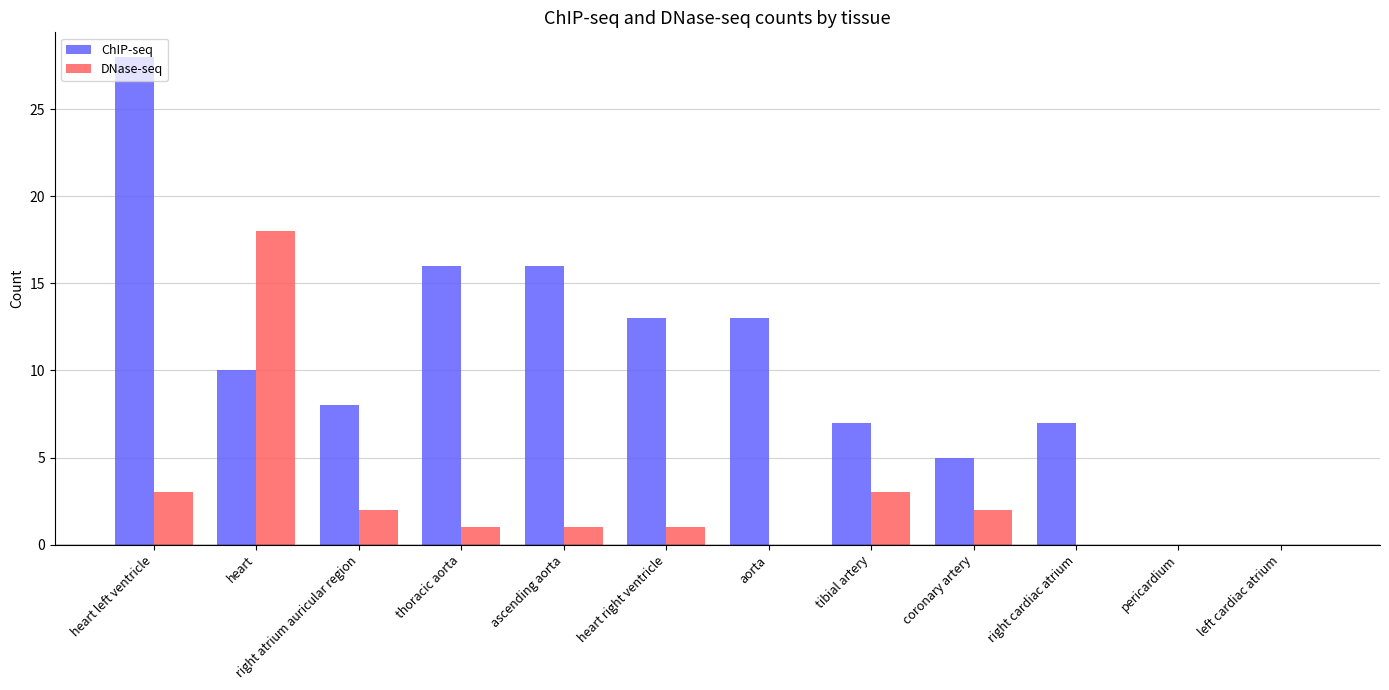

What is the sum of all ChIP-seq values?

123